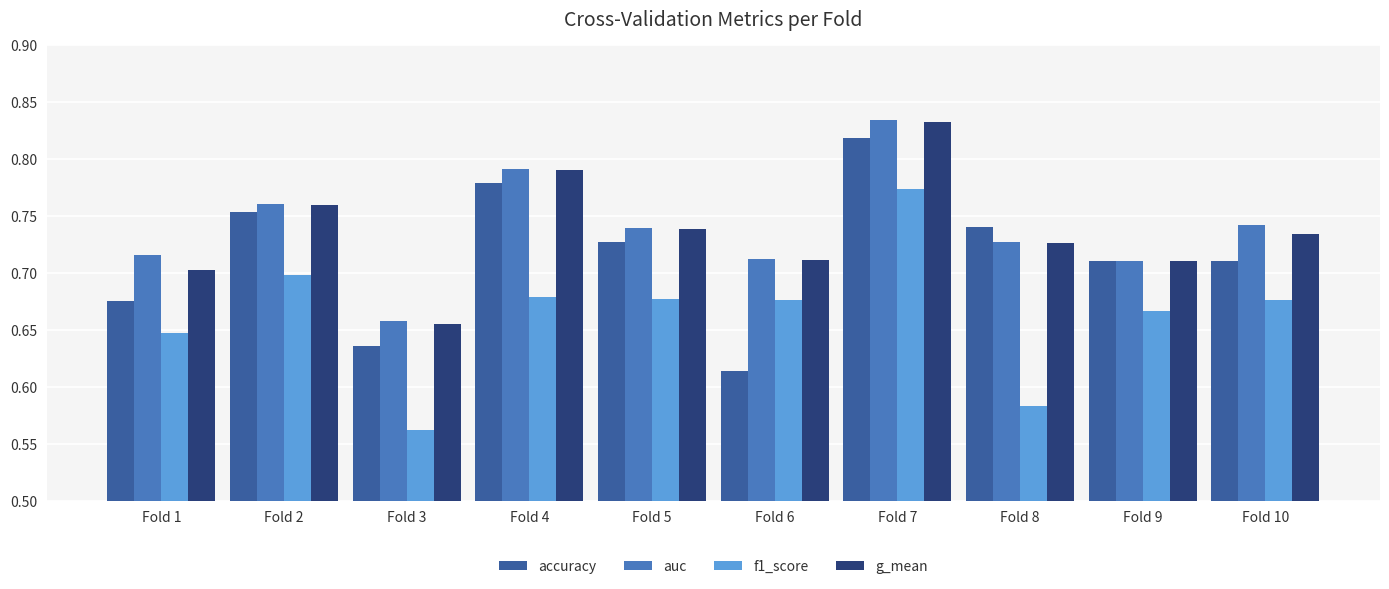

Which label corresponds to the smallest value in the chart?

Fold 3